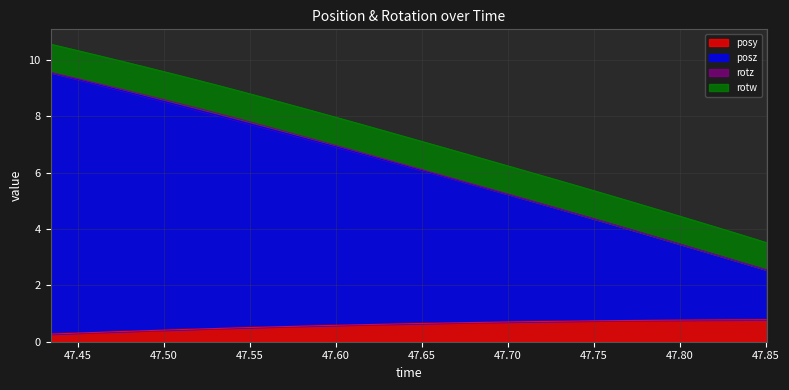

True or false: posy has a value of 0.3 at 47.43433.

True